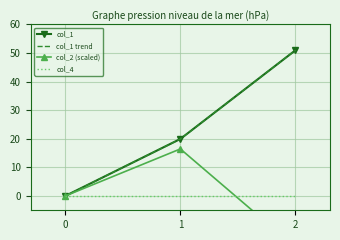

What is the difference between the col_1 trend values at 2 and 1?

31.0